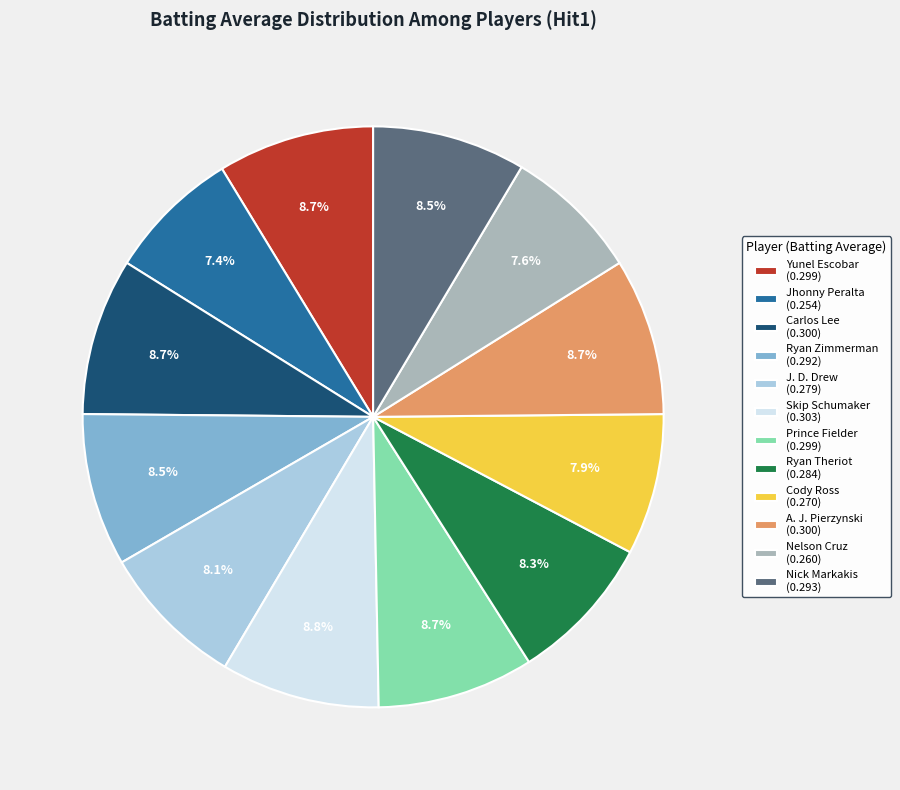

Is there any slice that represents more than half of the pie?

No